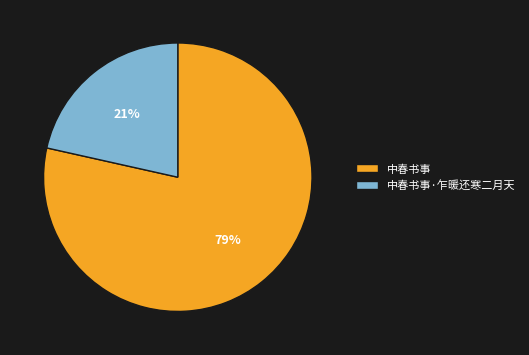

Which has a higher value, 中春书事·乍暖还寒二月天 or 中春书事?

中春书事